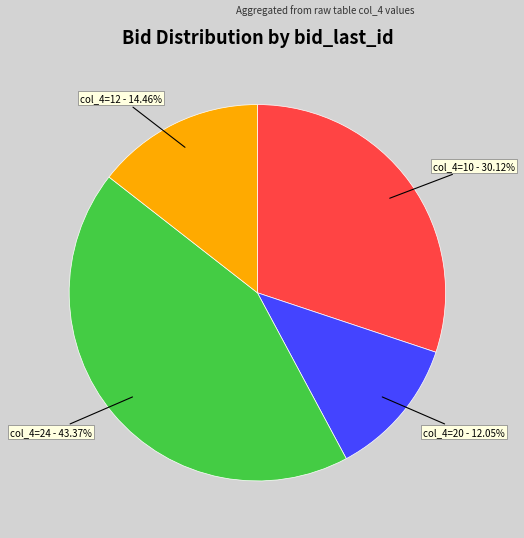

Does any single category account for the majority?

No